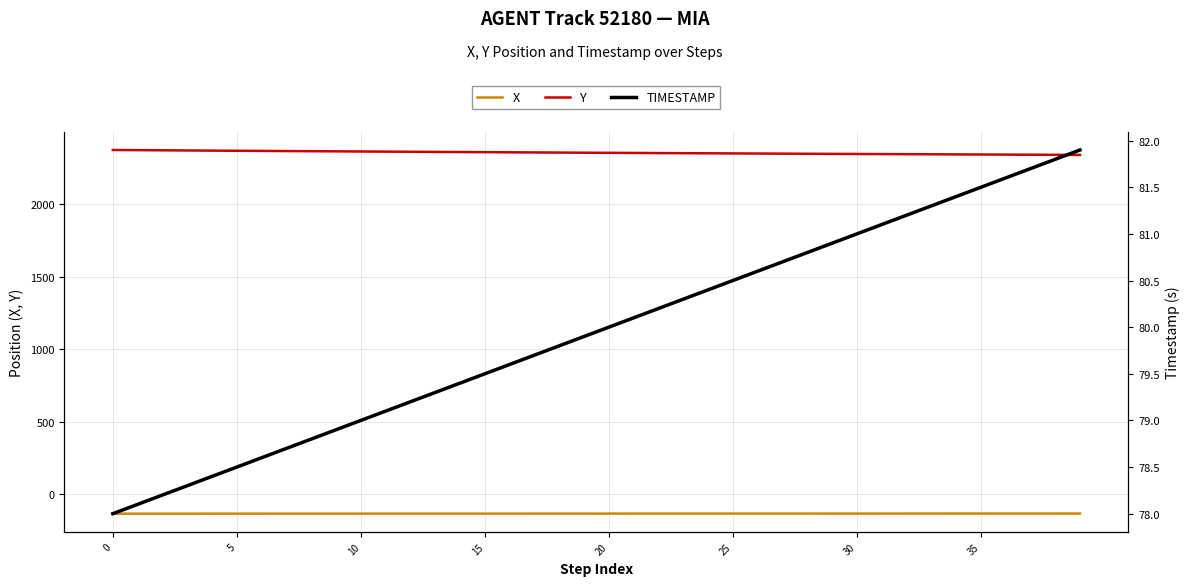

What is the difference between the second highest and minimum values in the TIMESTAMP series?

3.8